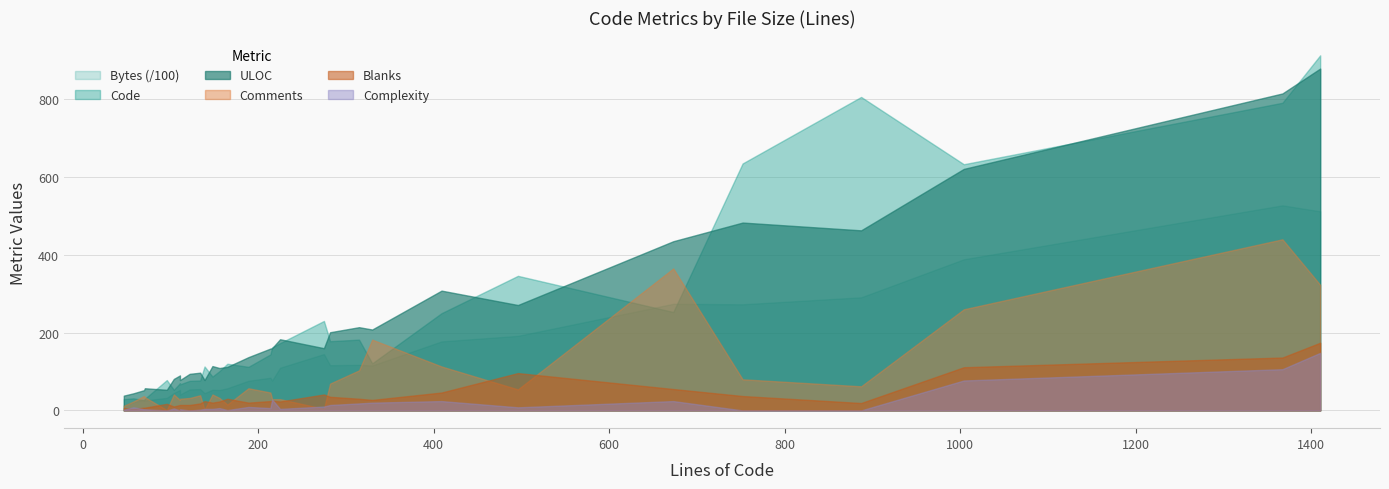

Rank the categories by Blanks value from lowest to highest.

58, 47, 71, 70, 104, 122, 111, 111, 96, 134, 887, 148, 189, 156, 225, 139, 214, 216, 330, 315, 165, 282, 752, 275, 409, 673, 496, 1004, 1367, 1410